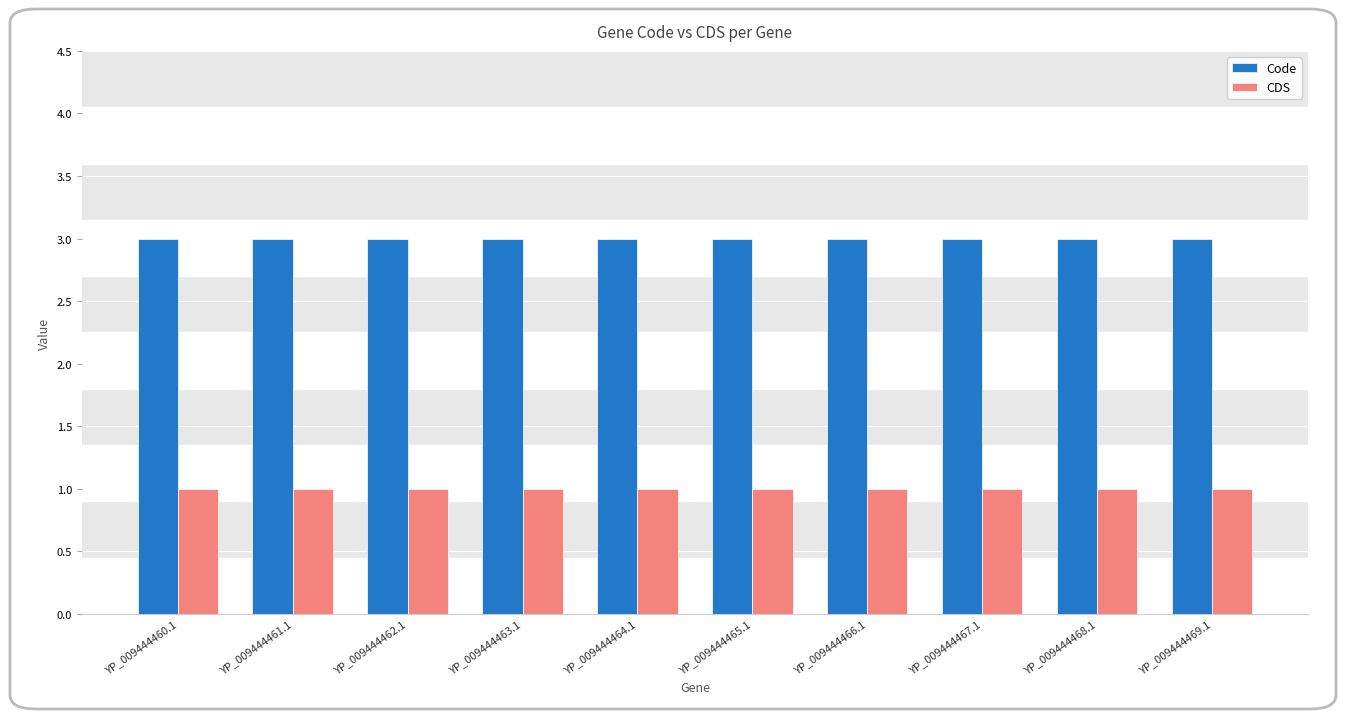

What is the greatest value displayed?

3